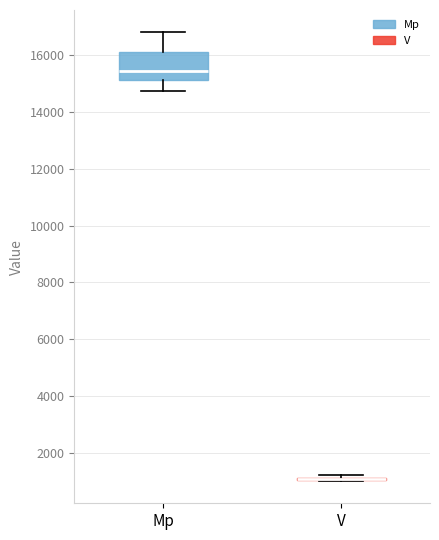

Reading left to right, read every box against the y-axis: the position of its median line, the range the box covers, and the ends of its whiskers. The values are not printed on the chart, so give them approximately, as read against the axis.

Mp: median 15400, box 15200 to 16200, whiskers 14800 to 16800
V: box collapsed to a line at 1000, whiskers 1000 to 1200